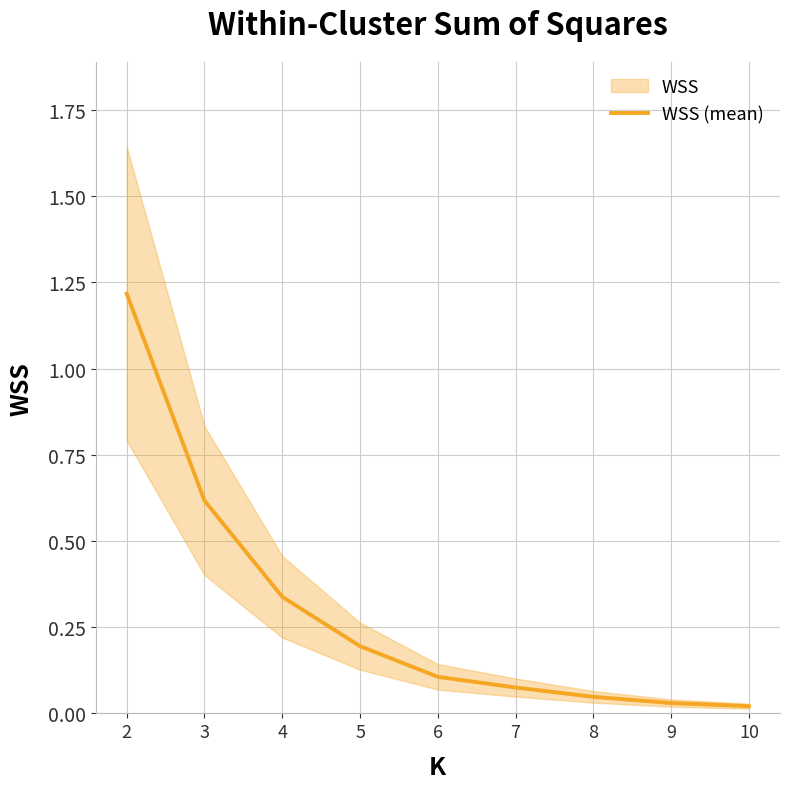

Between 8 and 4, which is larger?

4